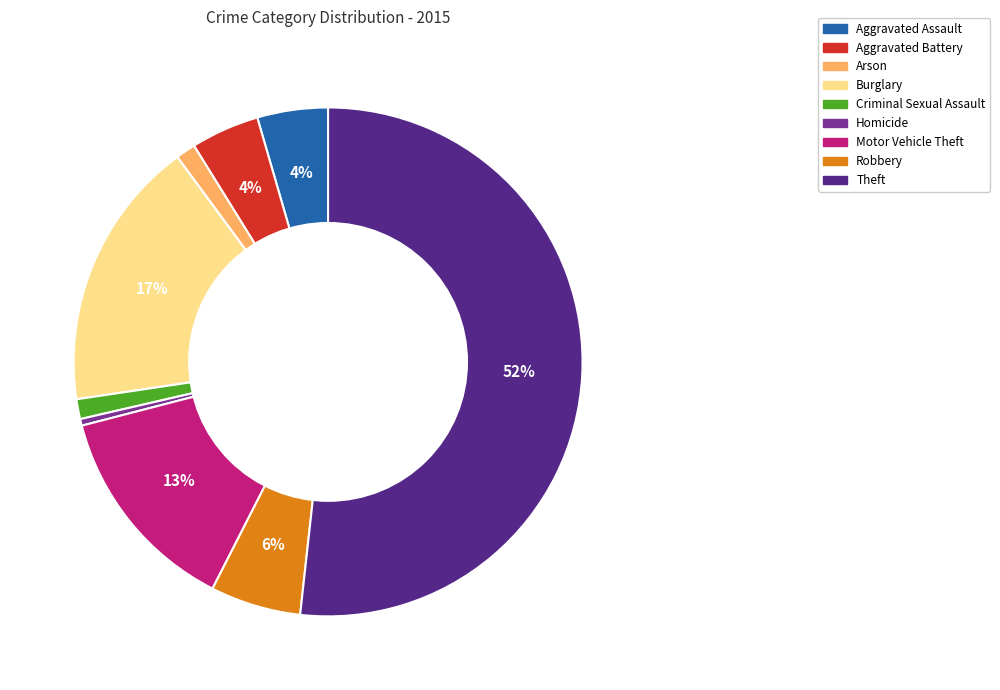

Is there any slice that represents more than half of the pie?

Yes